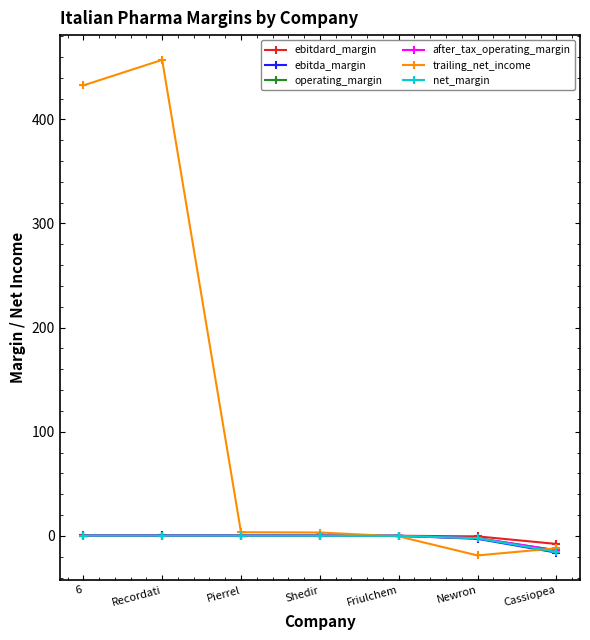

Which series has the largest total across all categories?

trailing_net_income